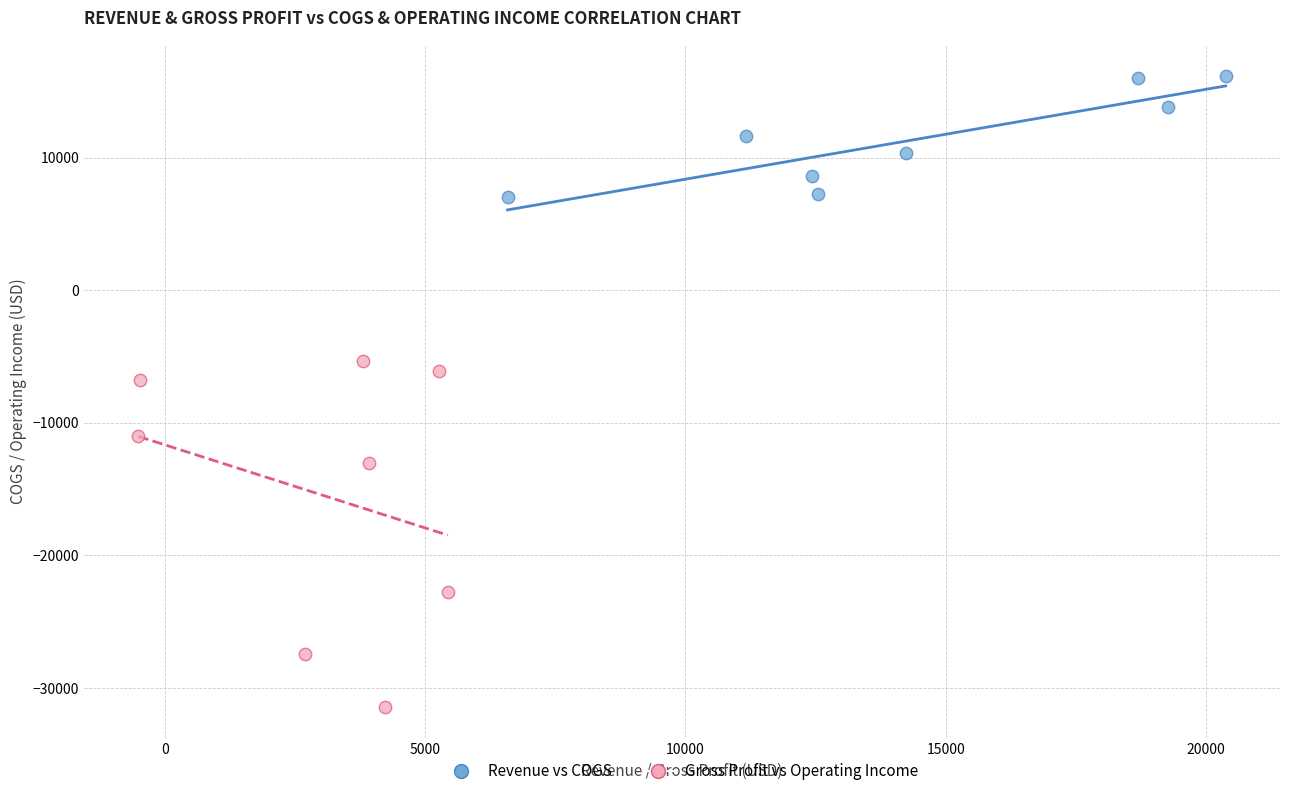

Which series contains the highest Y value?

Revenue vs COGS